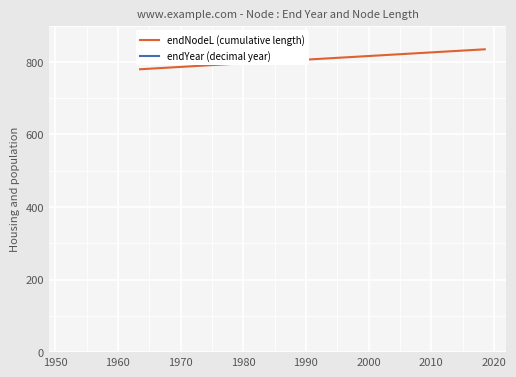

True or false: endYear (decimal year) has more than 2 interior local peaks.

False